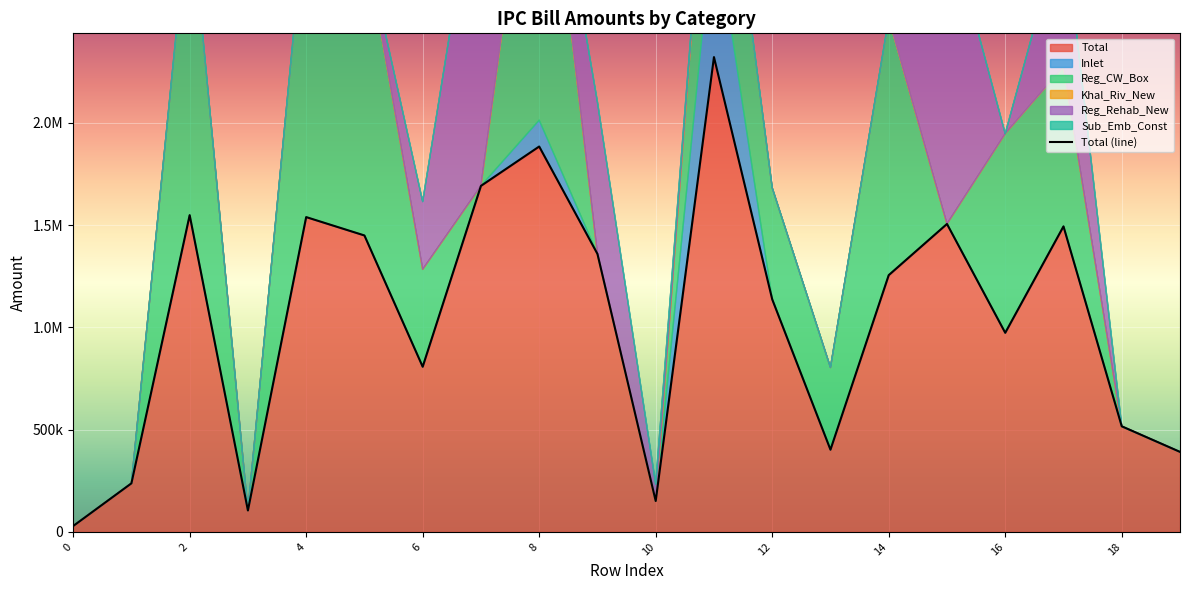

List the labels in order of Khal_Riv_New value, largest first.

0, 1, 2, 3, 4, 5, 6, 7, 8, 9, 10, 11, 12, 13, 14, 15, 16, 17, 18, 19